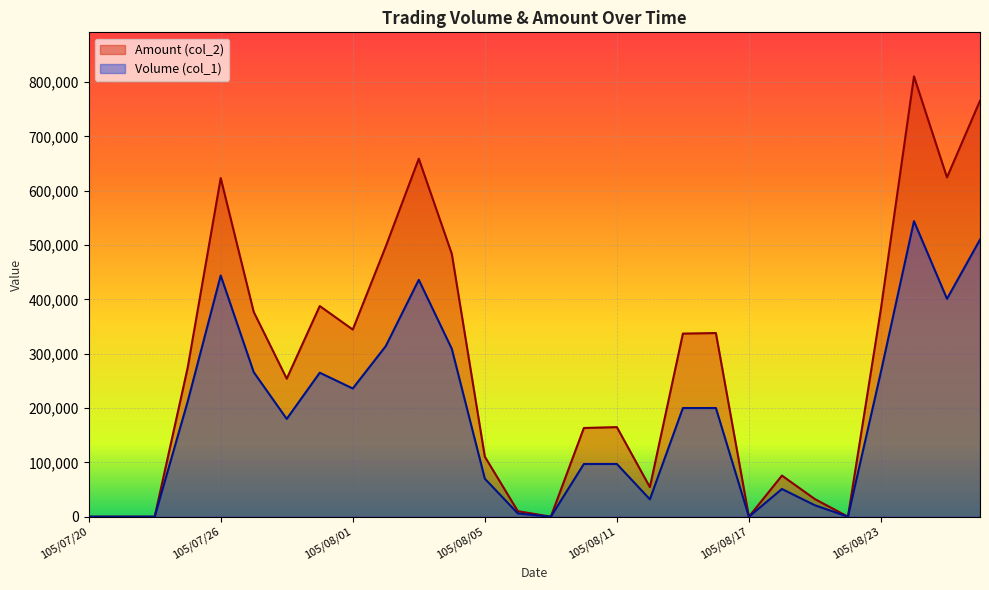

What is the maximum value shown in the chart?

810470